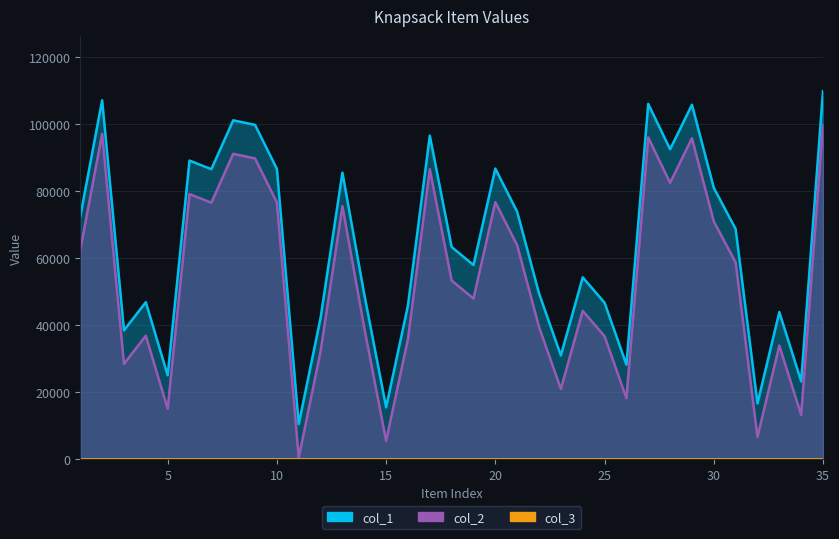

What is the value of the col_1 point at the 15th from the left?

15446